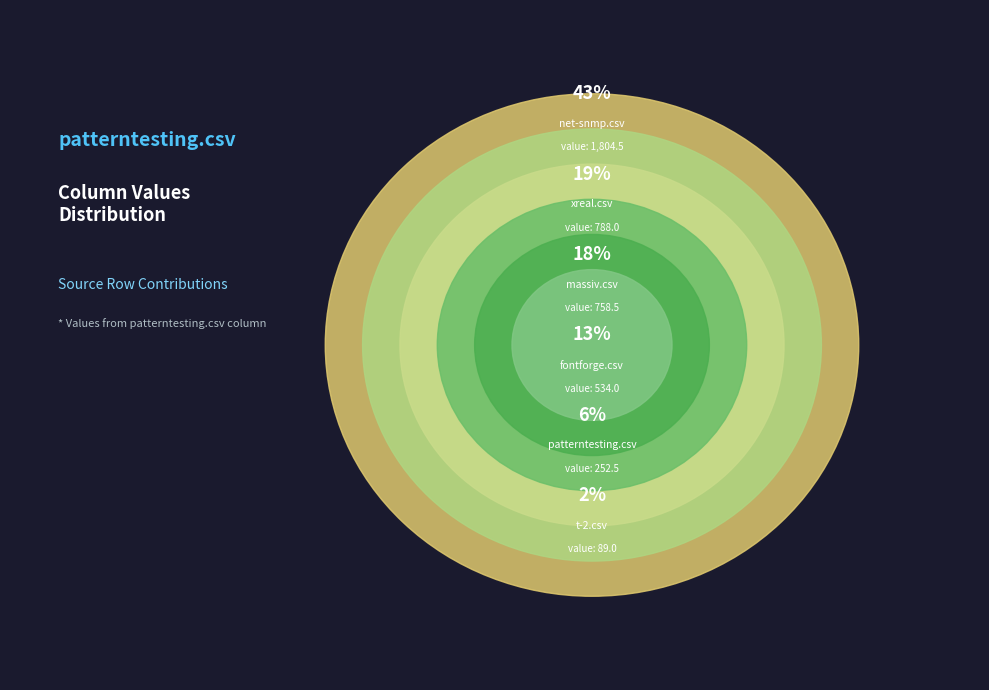

Is net-snmp.csv the majority of the pie?

No